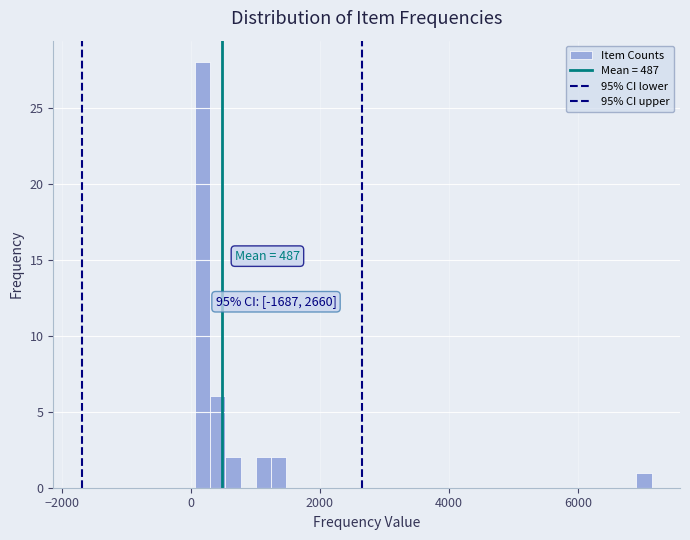

Read against the x-axis, roughly where is the centre of the tallest bar?

200